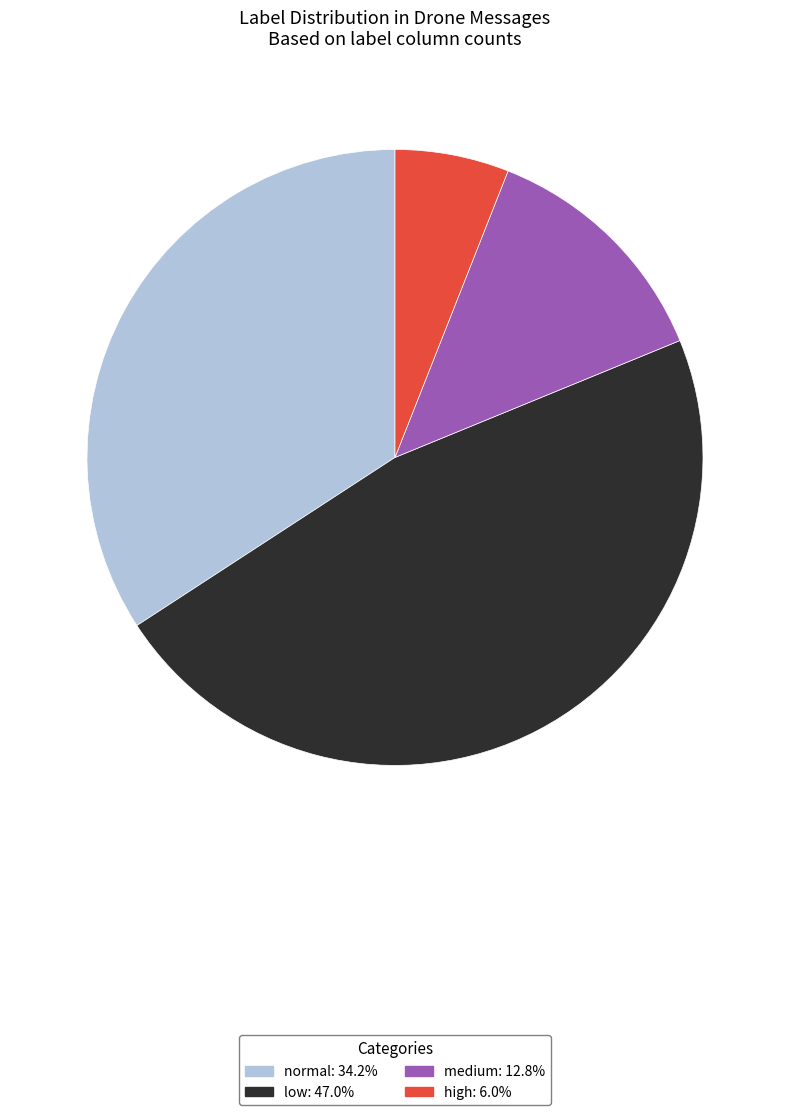

How many segments does this pie chart have?

4